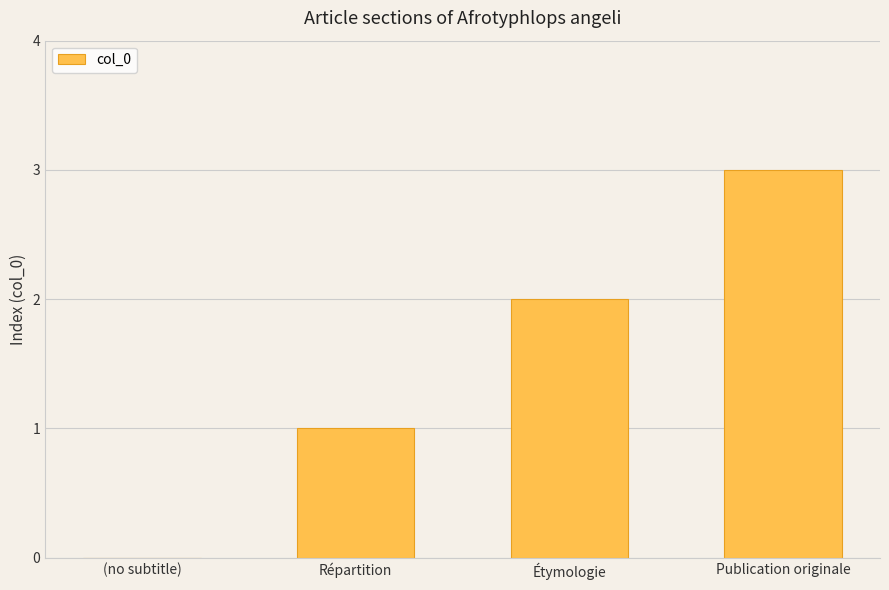

Read the value at Publication originale.

3